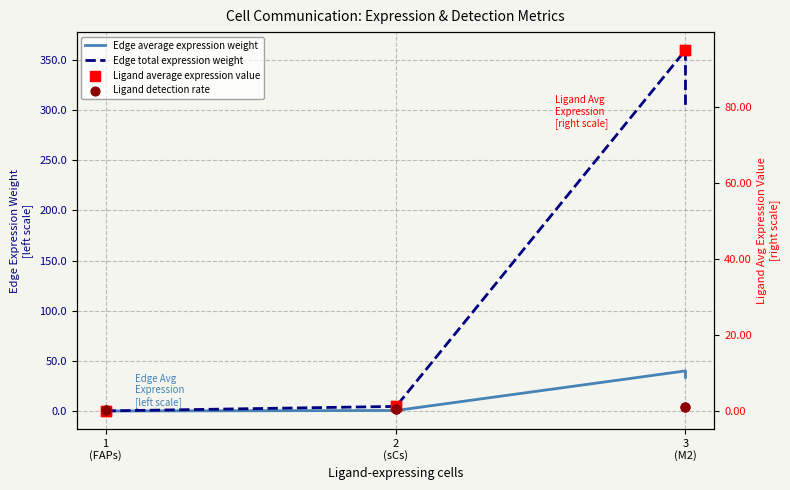

Which series has the widest spread of Y values?

Edge total expression weight